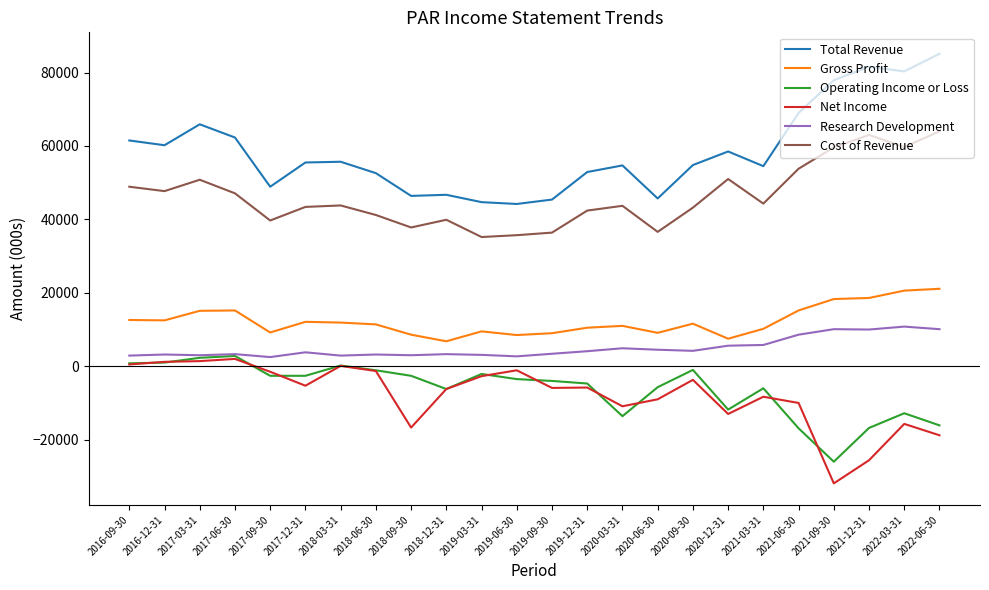

Is the value of Research Development at 2016-09-30 greater than the value of Gross Profit at 2018-09-30?

No